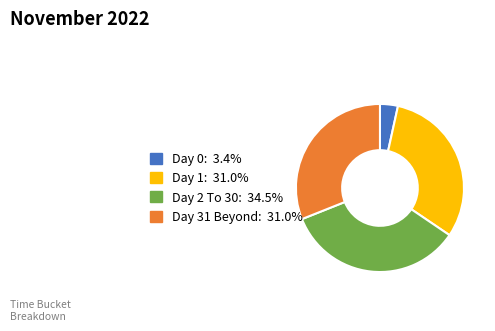

Does any single category account for the majority?

No